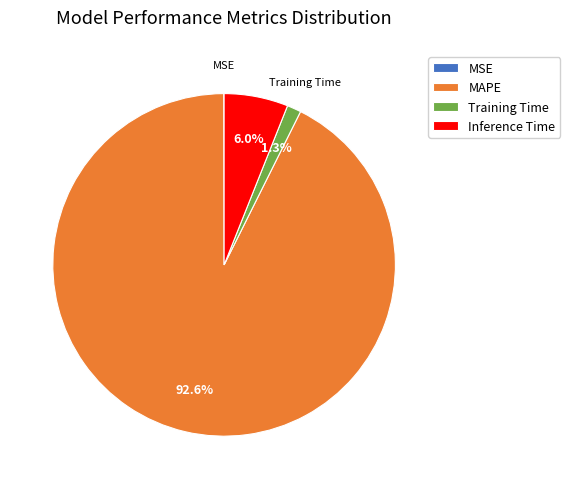

Which has a higher value, MAPE or Inference Time?

MAPE